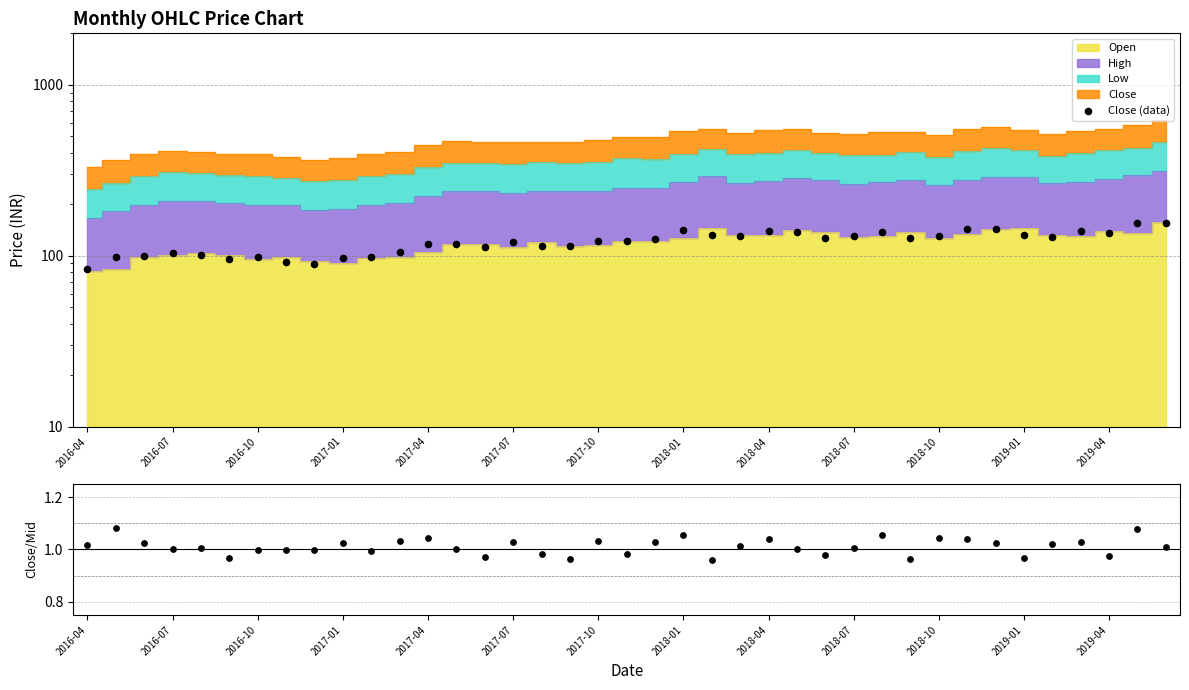

Which has a higher value, 17 or 18?

18